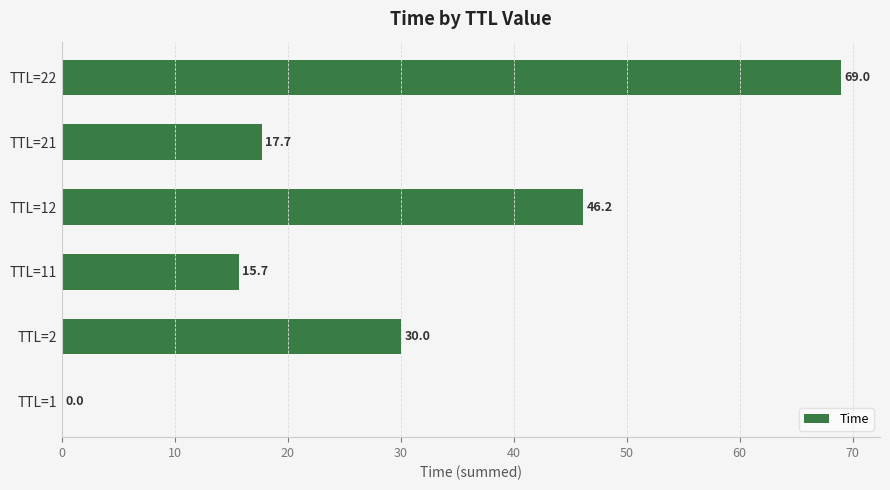

Which label corresponds to the largest value in the chart?

TTL=22